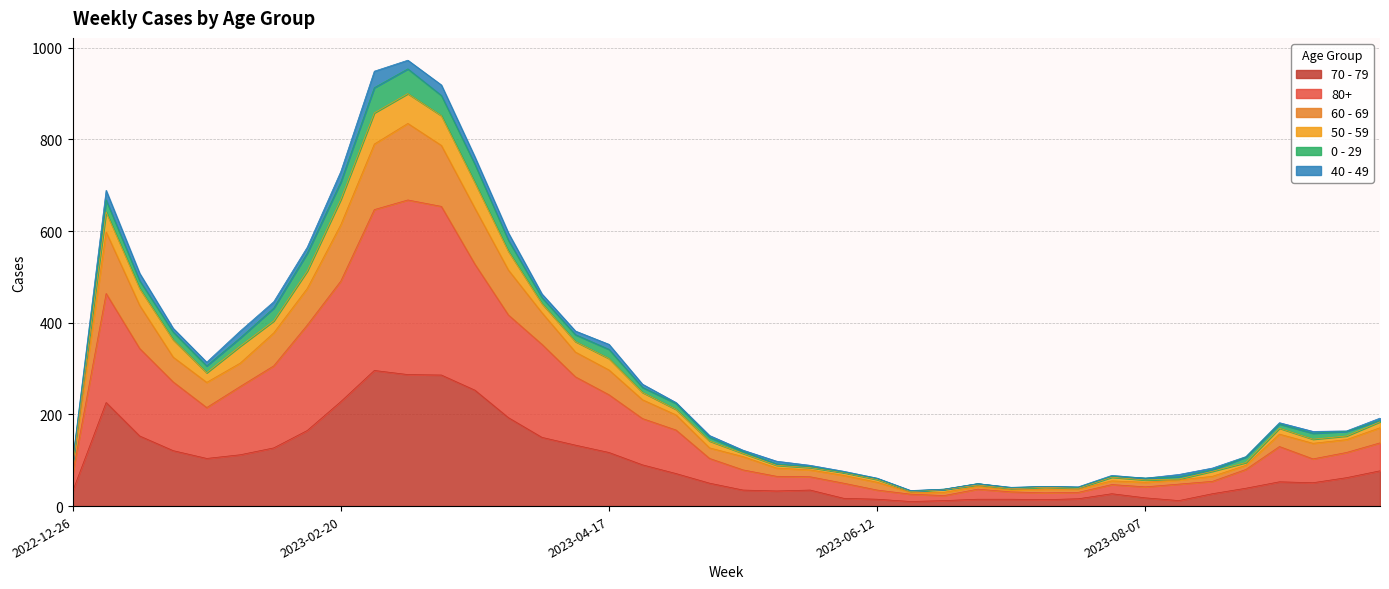

True or false: 80+ and 70 - 79 intersect in this chart.

False